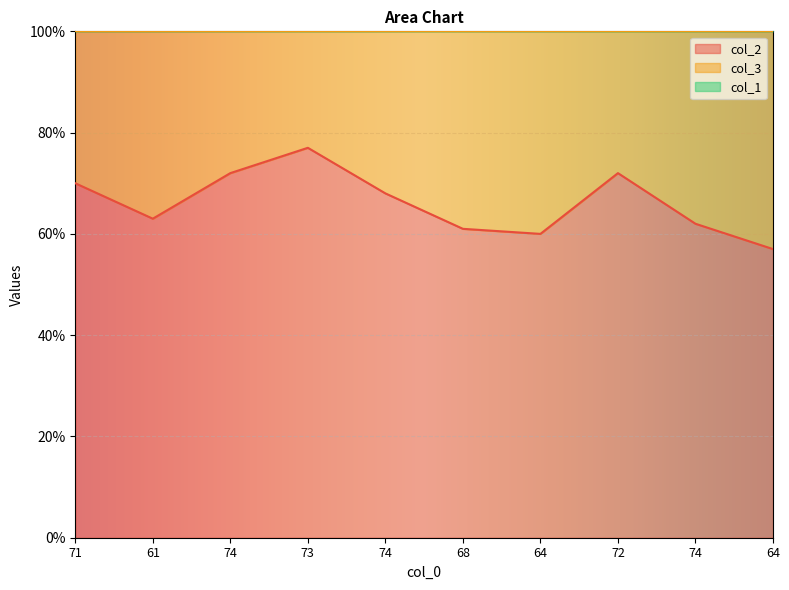

Which category has the highest value in the col_1 series?

61